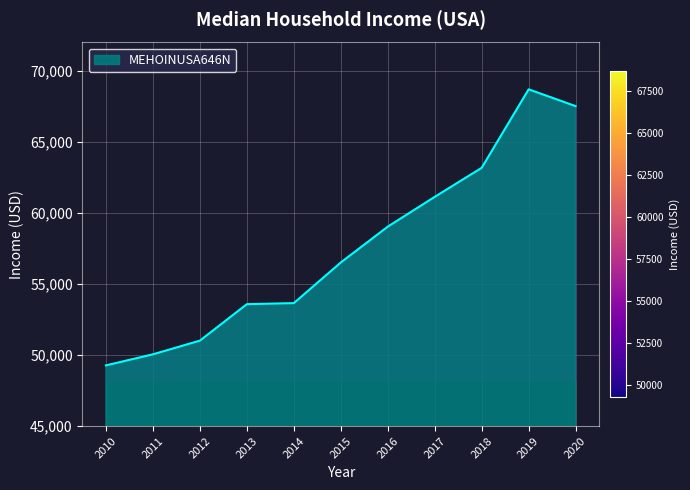

What is the smallest value displayed?

49276